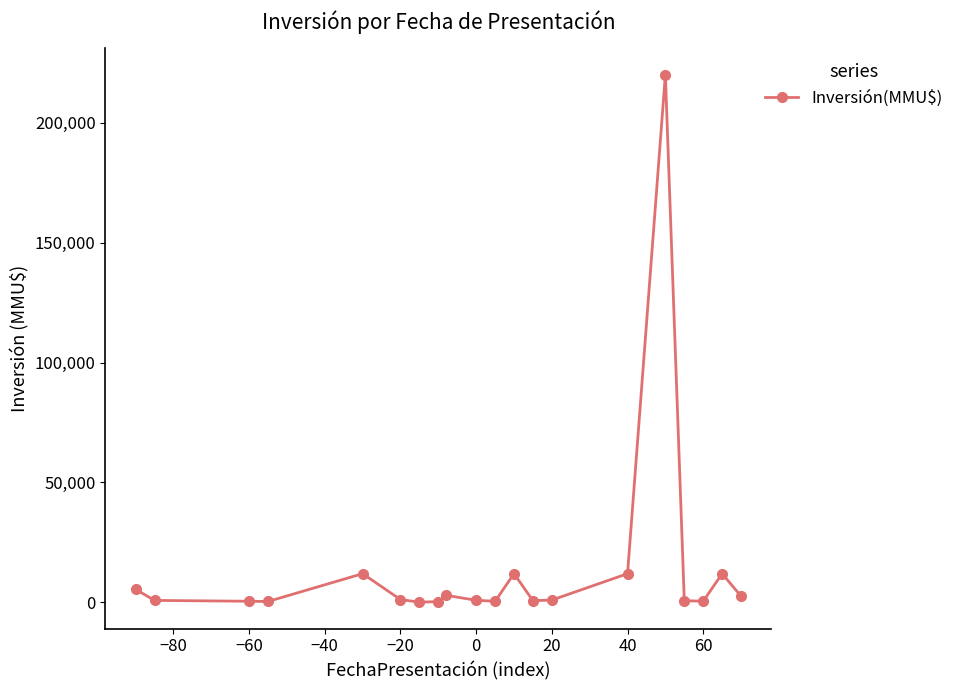

Count the number of categories in the chart.

20